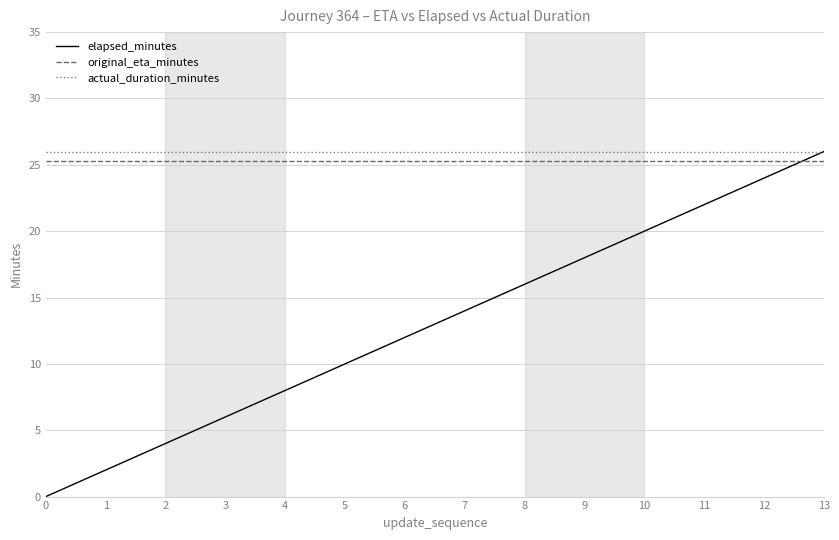

True or false: elapsed_minutes has more than 2 points higher than both neighbors.

False